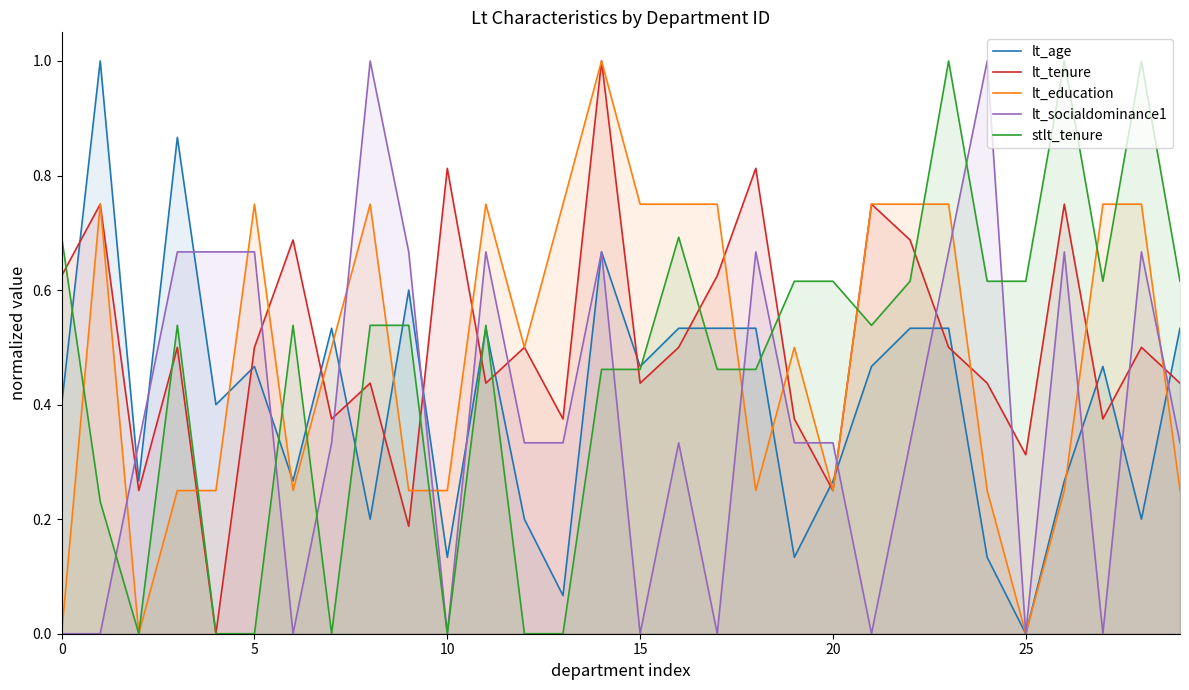

True or false: lt_socialdominance1 and lt_tenure cross at least once.

True